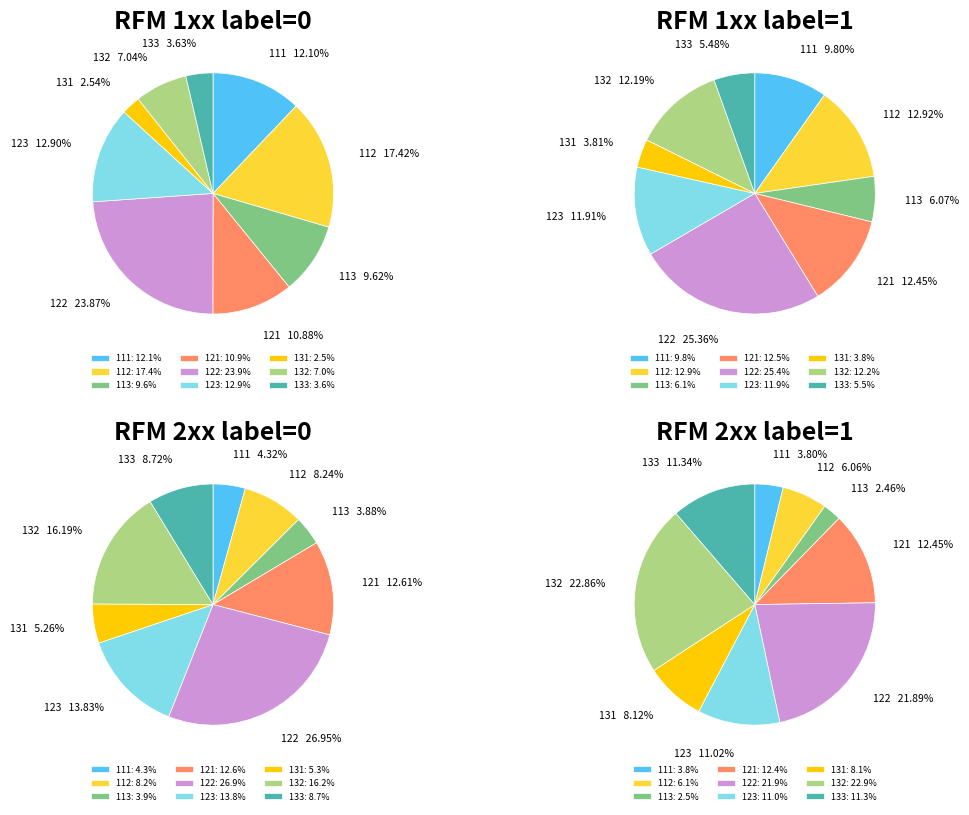

To the nearest percent, what is the combined percentage of 113 and 111?

8%